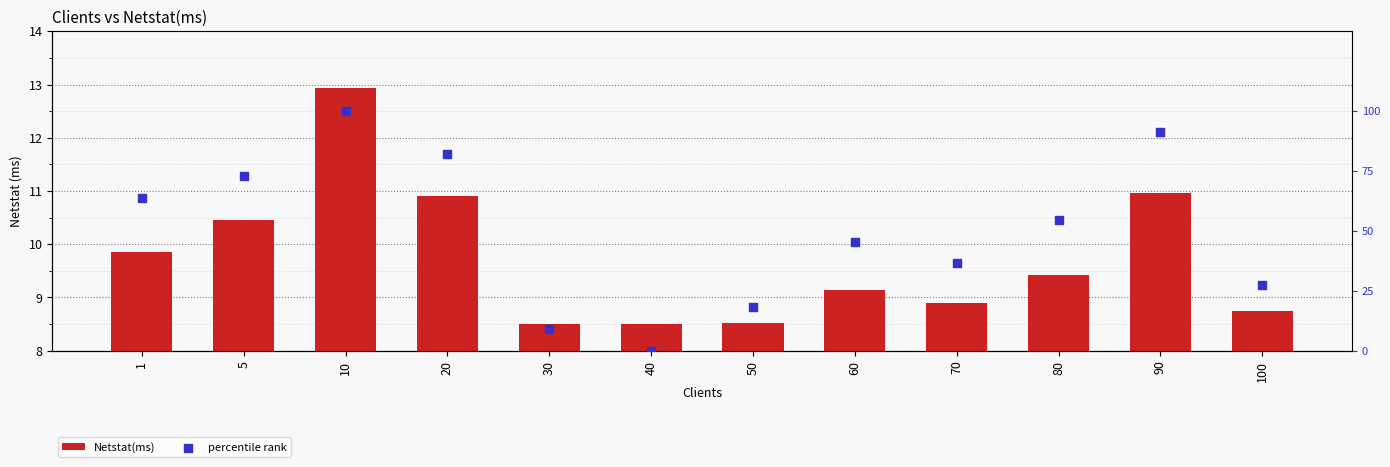

What is the total value across all series at 60?

54.6